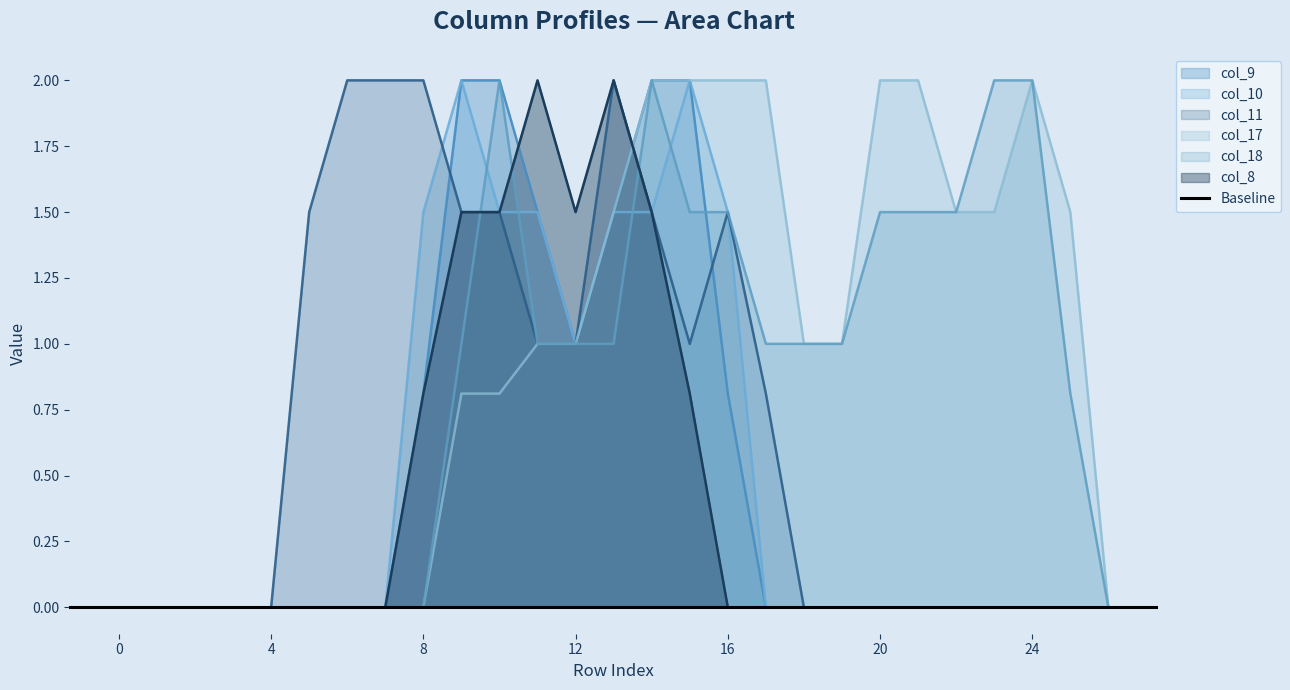

Where is the first local minimum for col_10?

12